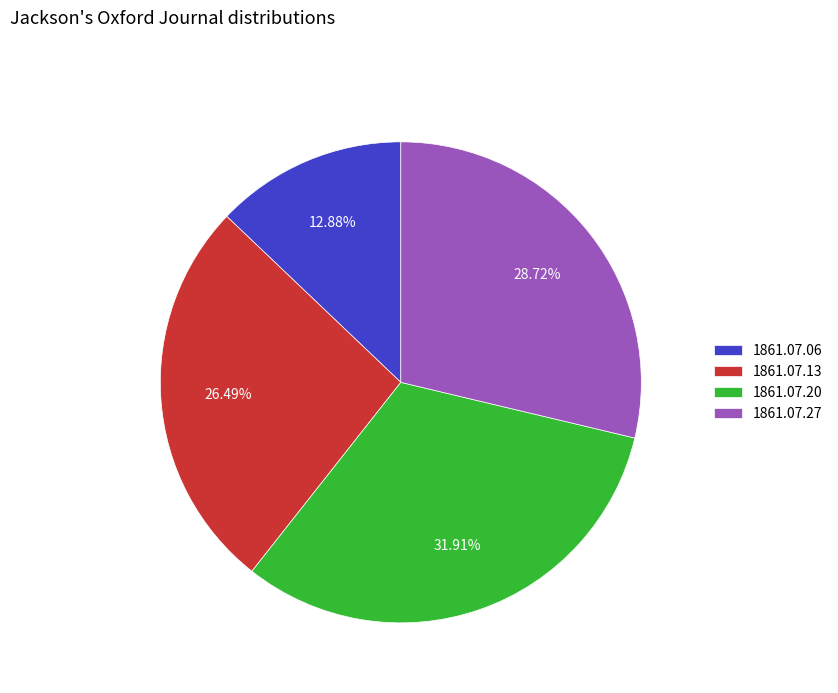

Between 1861.07.06 and 1861.07.20, which is larger?

1861.07.20